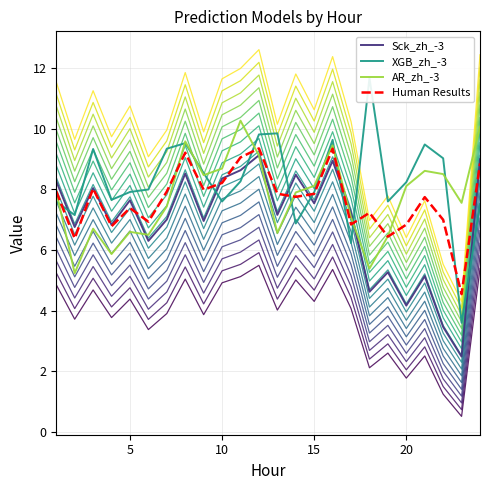

What is the minimum value for Human Results?

4.5